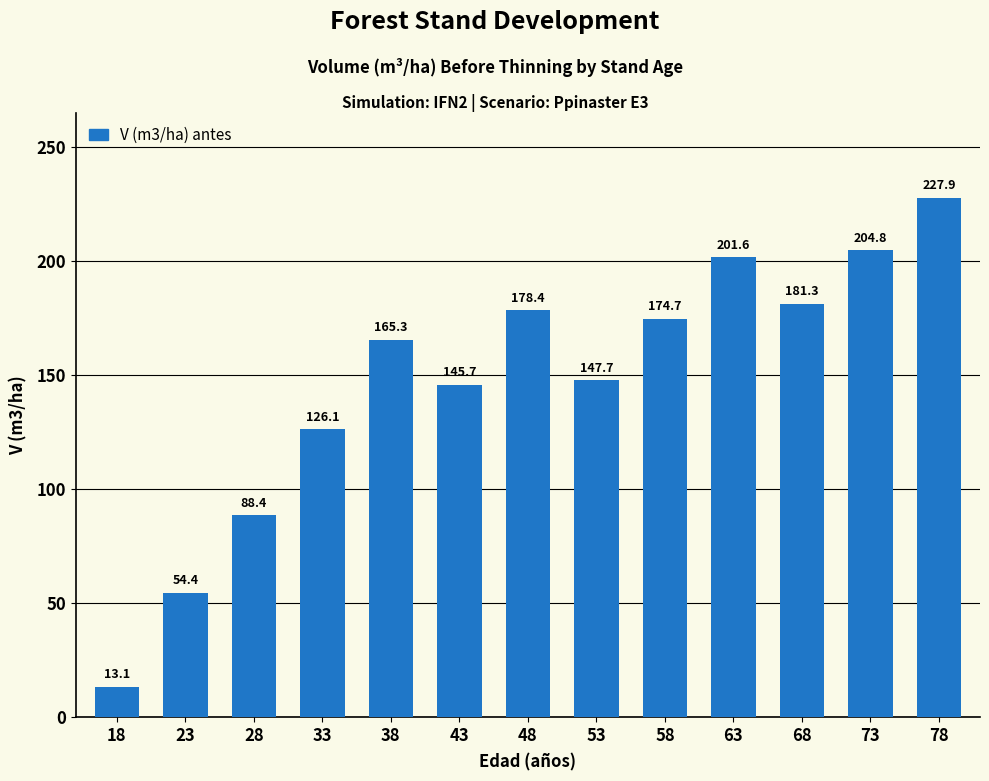

What is the average value?

146.9